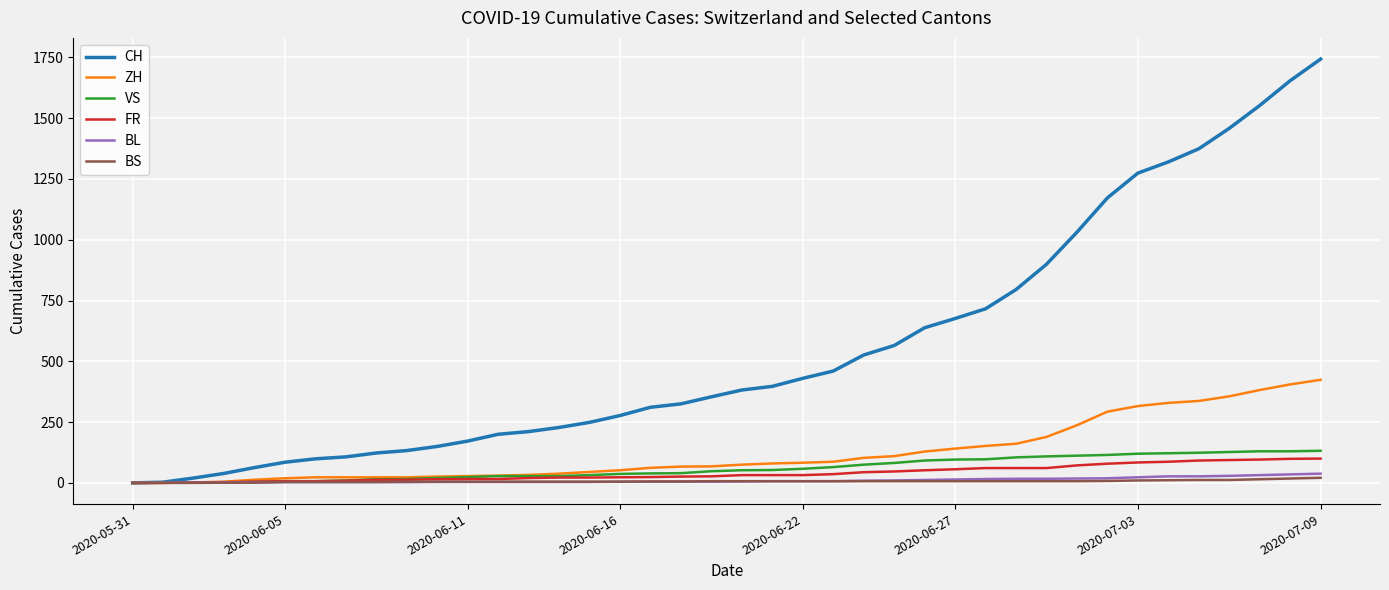

Which series has the largest range (max minus min)?

CH